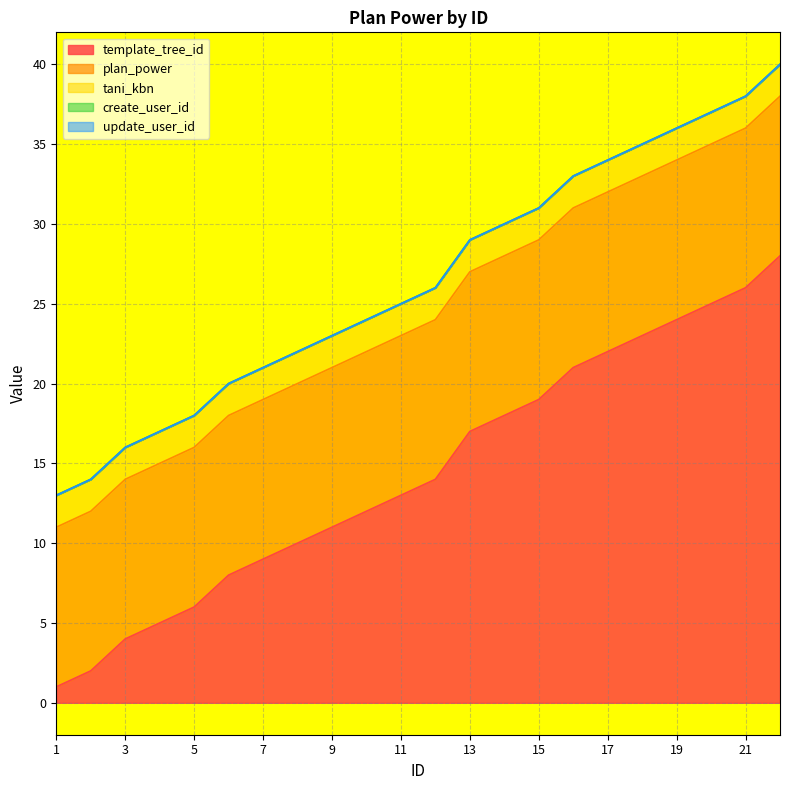

Which has a higher value, 13 or 2?

13